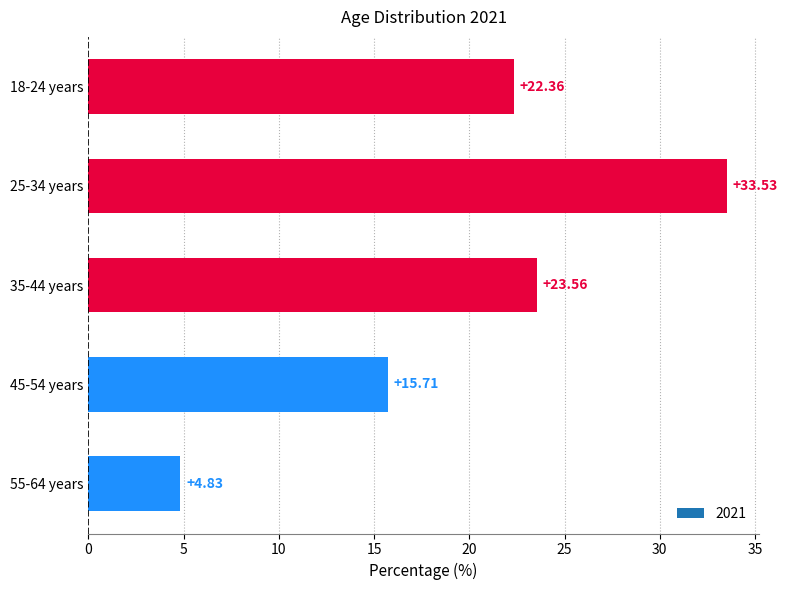

What is the average value?

20.0